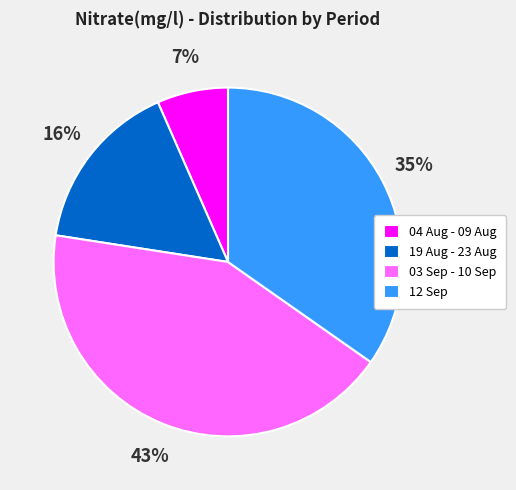

Count the number of slices in the pie.

4